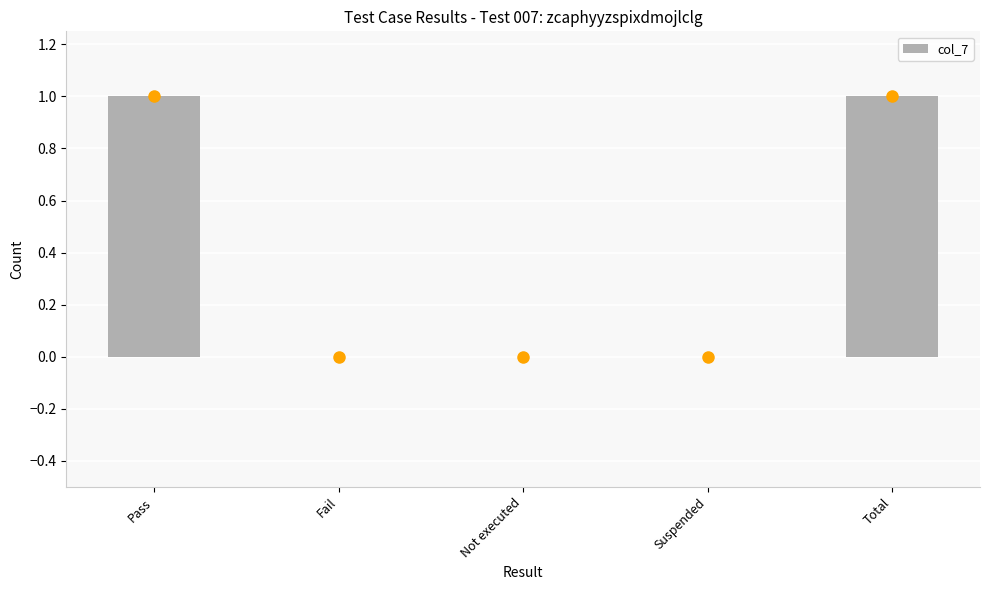

Which has a higher value, Pass or Fail?

Pass